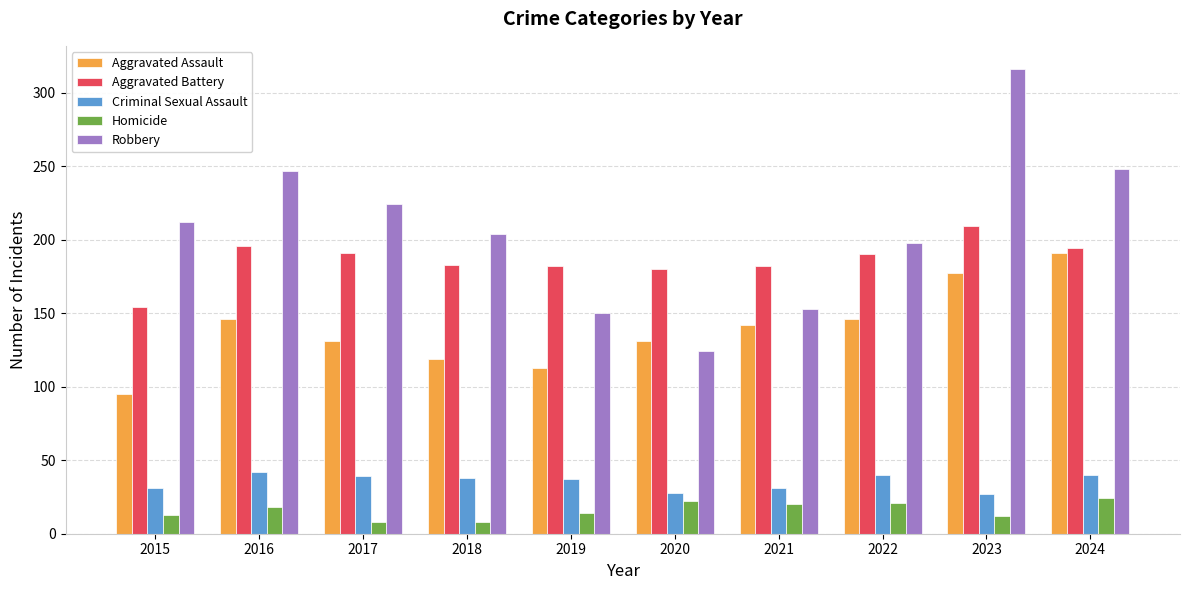

Is it true that Criminal Sexual Assault equals 37 at 2019?

True